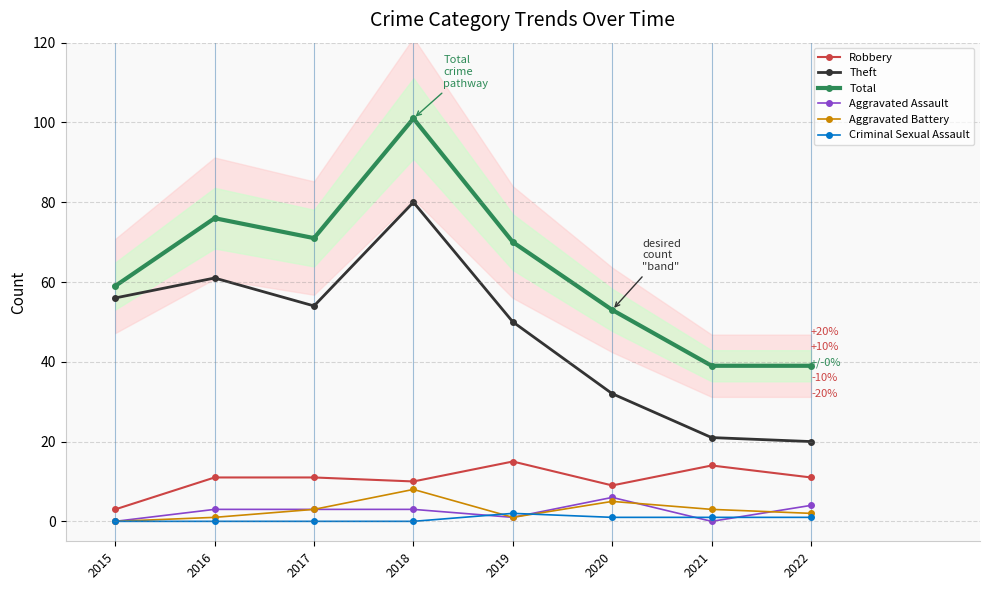

True or false: Theft and Aggravated Battery intersect in this chart.

False